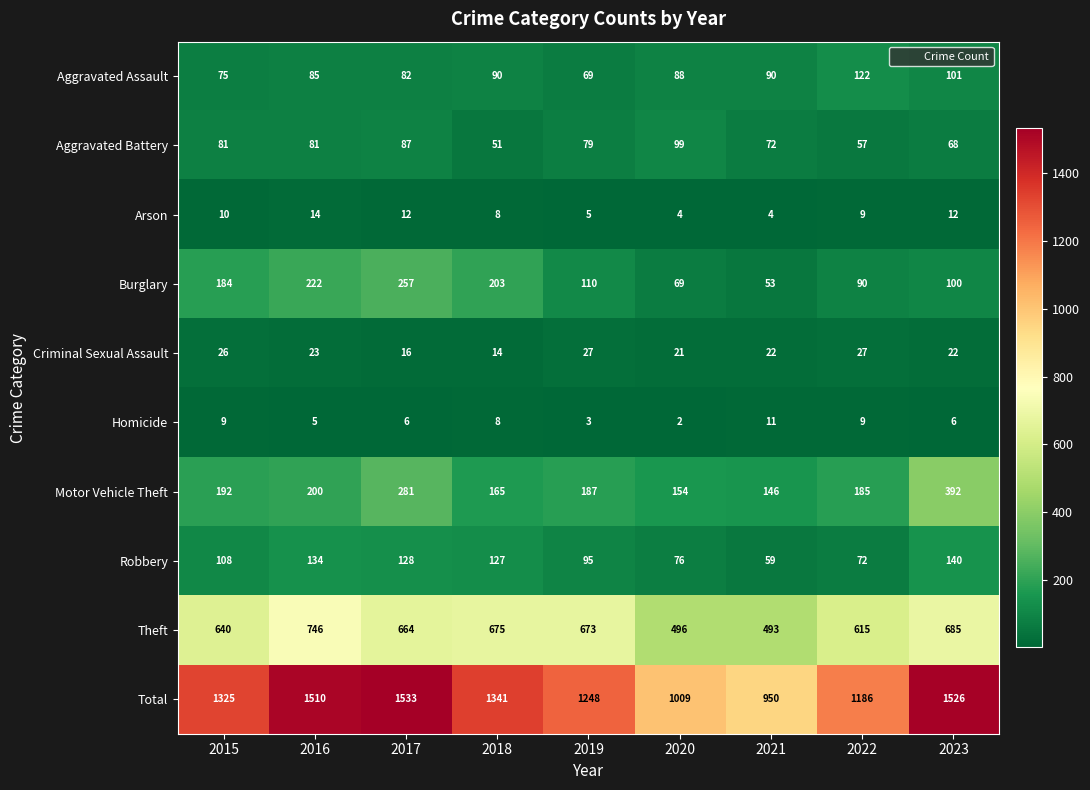

Rank the categories by Theft value from highest to lowest.

2016, 2023, 2018, 2019, 2017, 2015, 2022, 2020, 2021